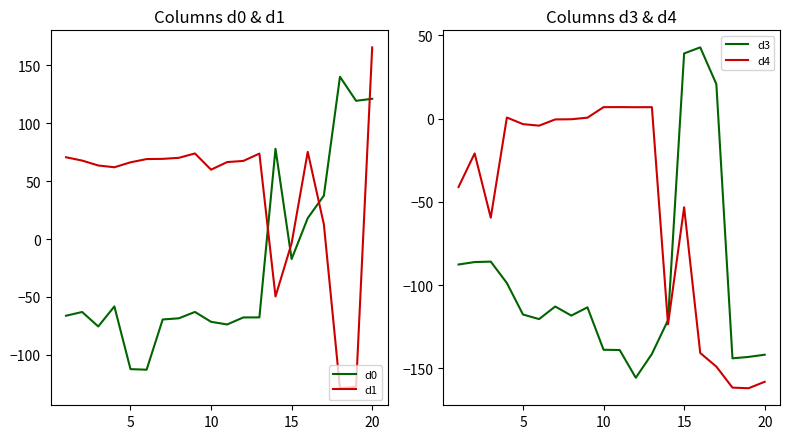

True or false: d0 and d1 intersect in this chart.

True